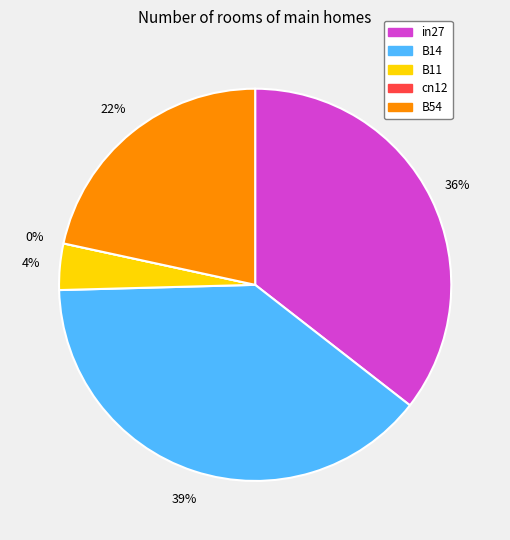

The B54 slice represents 22% of the pie. True or false?

True